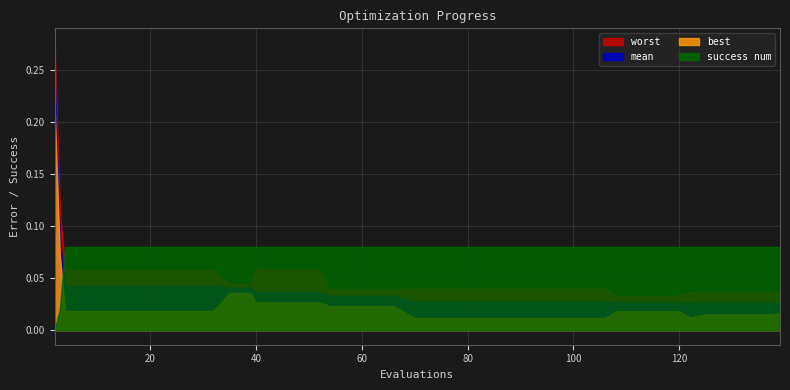

Rank the series at 98 from highest to lowest value.

success num, worst, mean, best